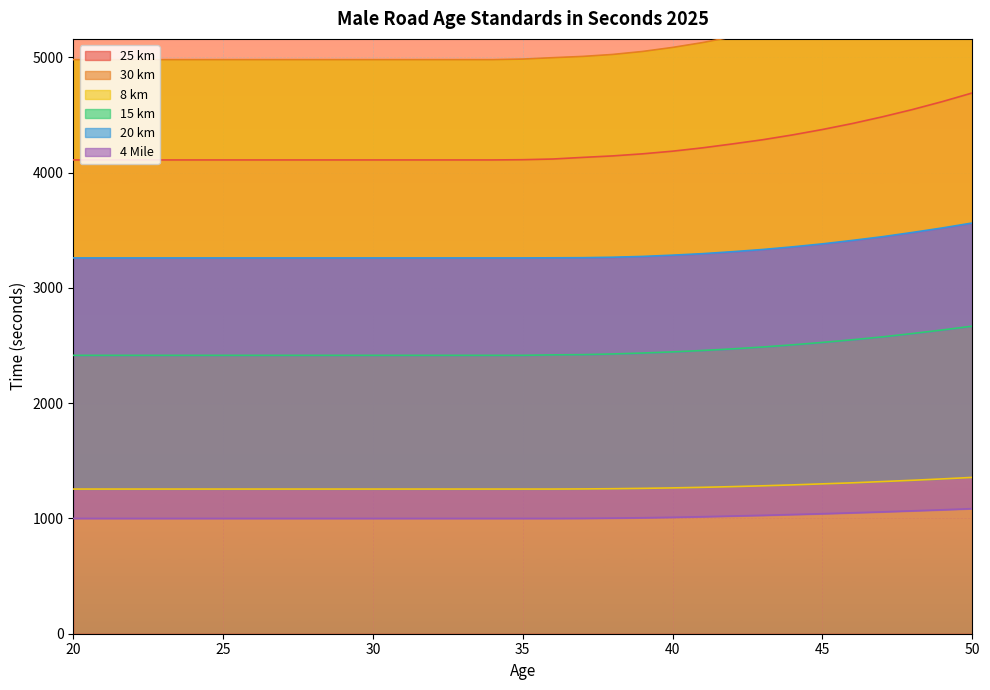

True or false: 8 km and 15 km intersect in this chart.

False